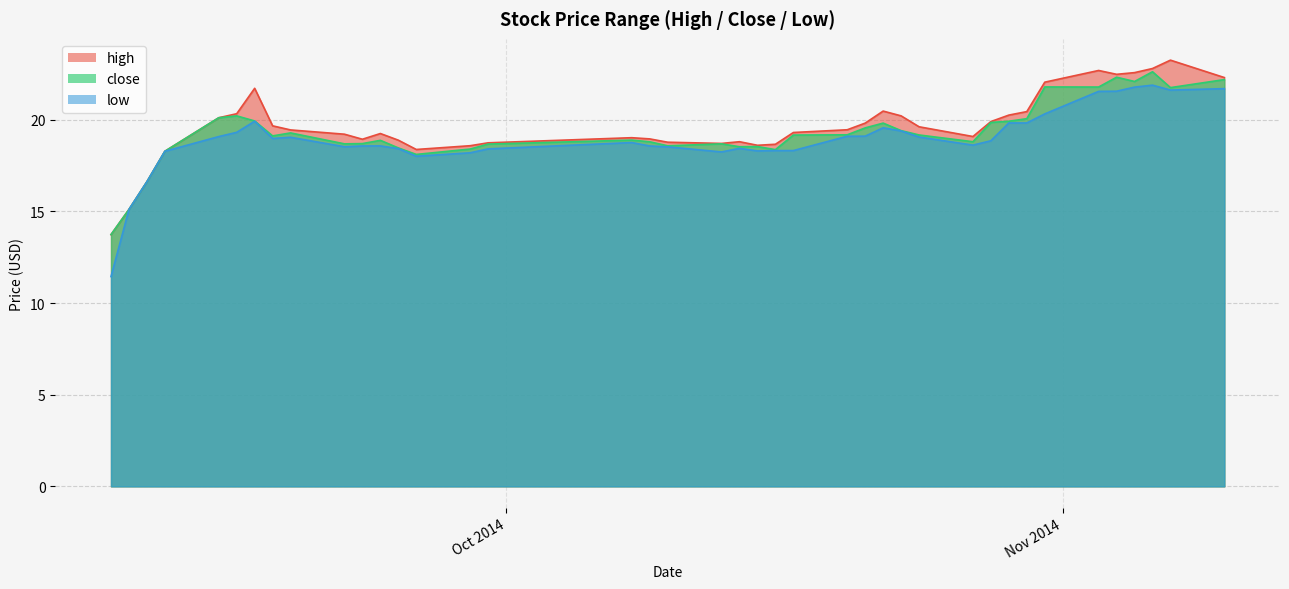

At which category does high reach its first local valley?

2014-09-23